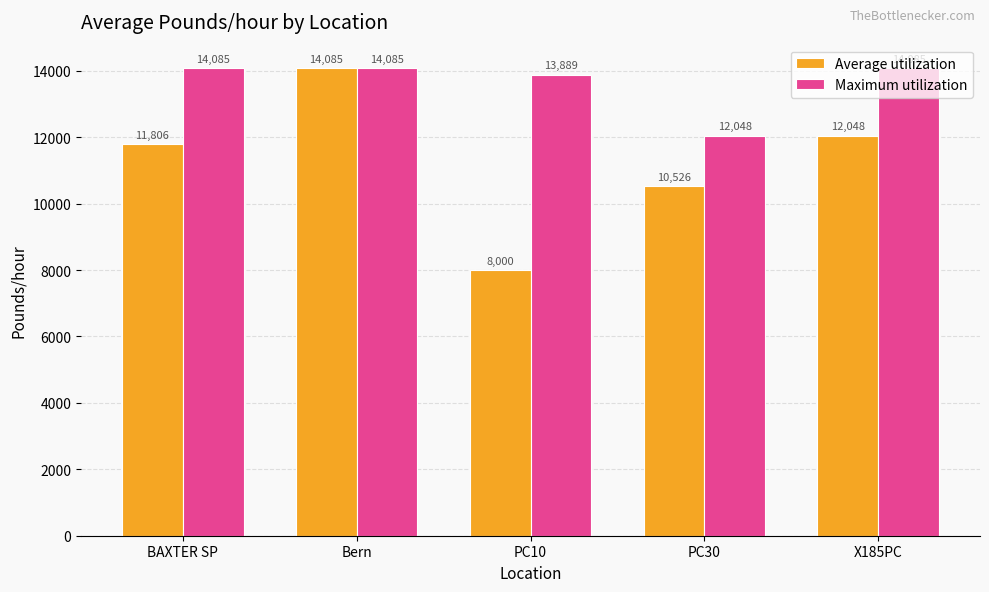

Which series has the widest spread of values?

Average utilization